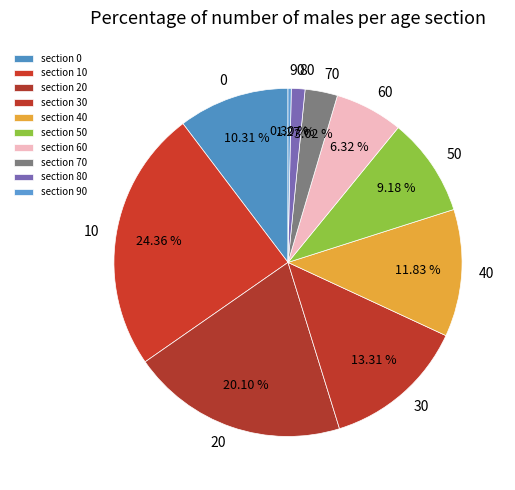

Count the number of slices in the pie.

10